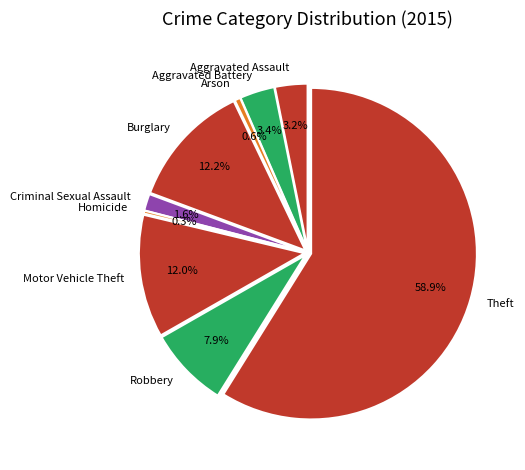

To the nearest percent, what portion does Criminal Sexual Assault represent?

2%